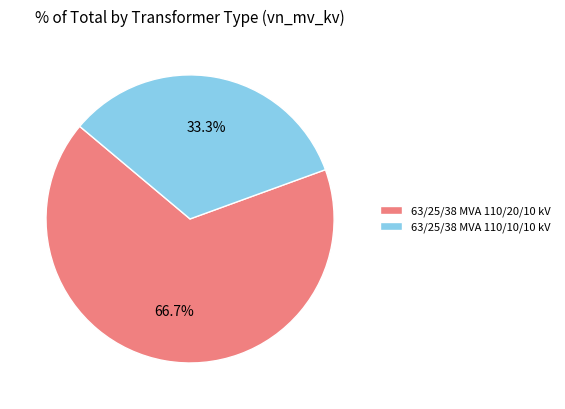

What percentage is NOT represented by 63/25/38 MVA 110/10/10 kV?

66.7%